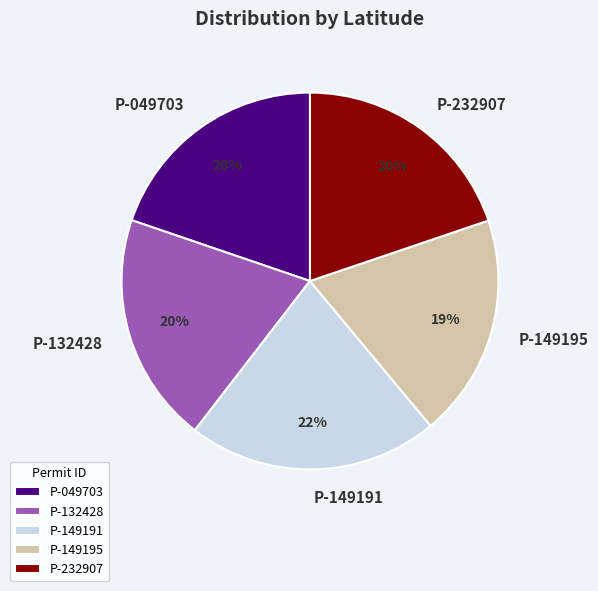

What percentage is the P-049703 slice, to the nearest percent?

20%